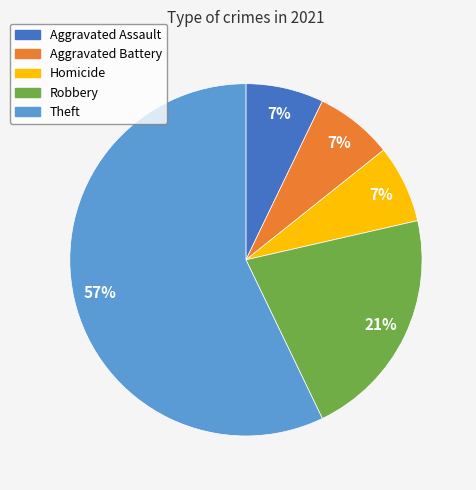

To the nearest percent, what percentage of the pie is Aggravated Assault?

7%